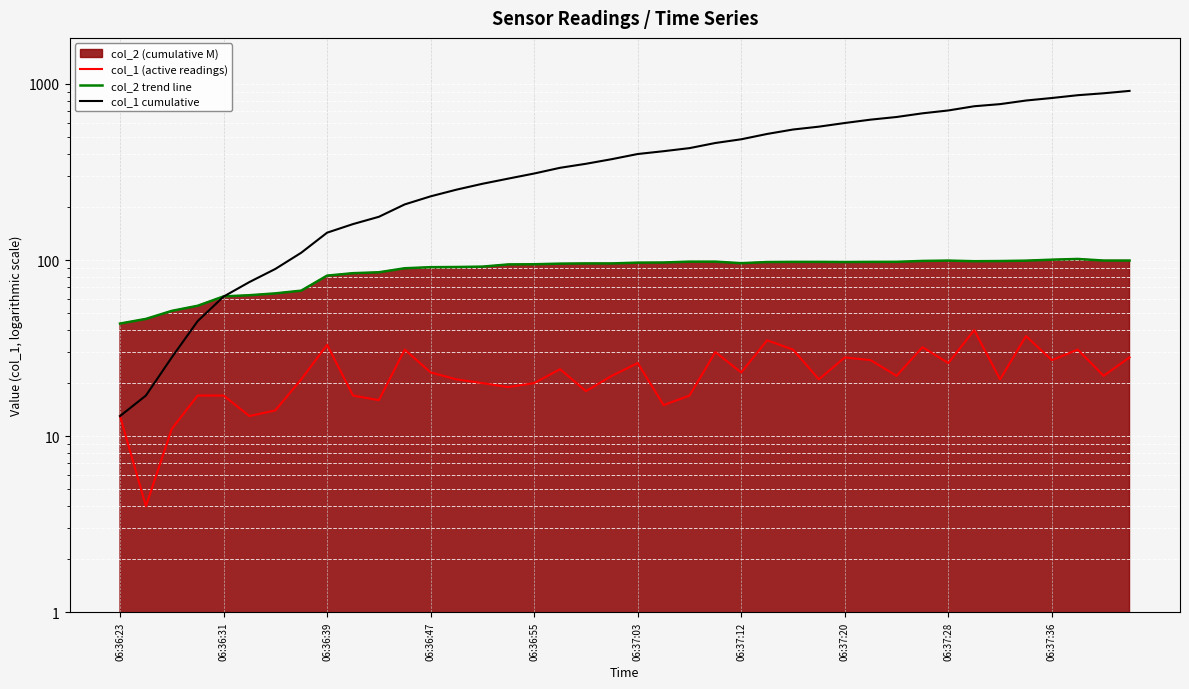

The col_2 trend line series shows 120.9 at 10. True or false?

False